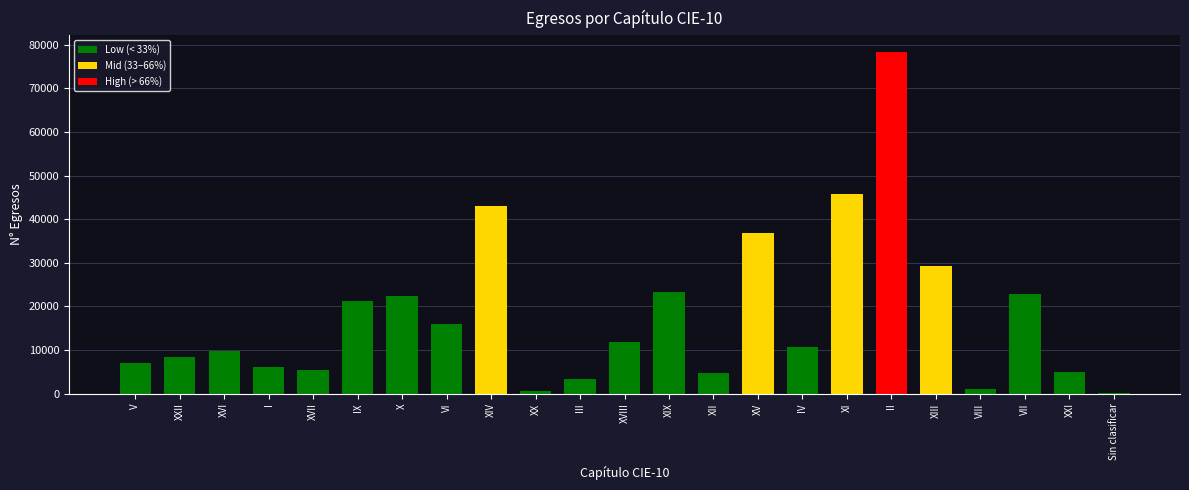

What value does the data have at XII?

4786